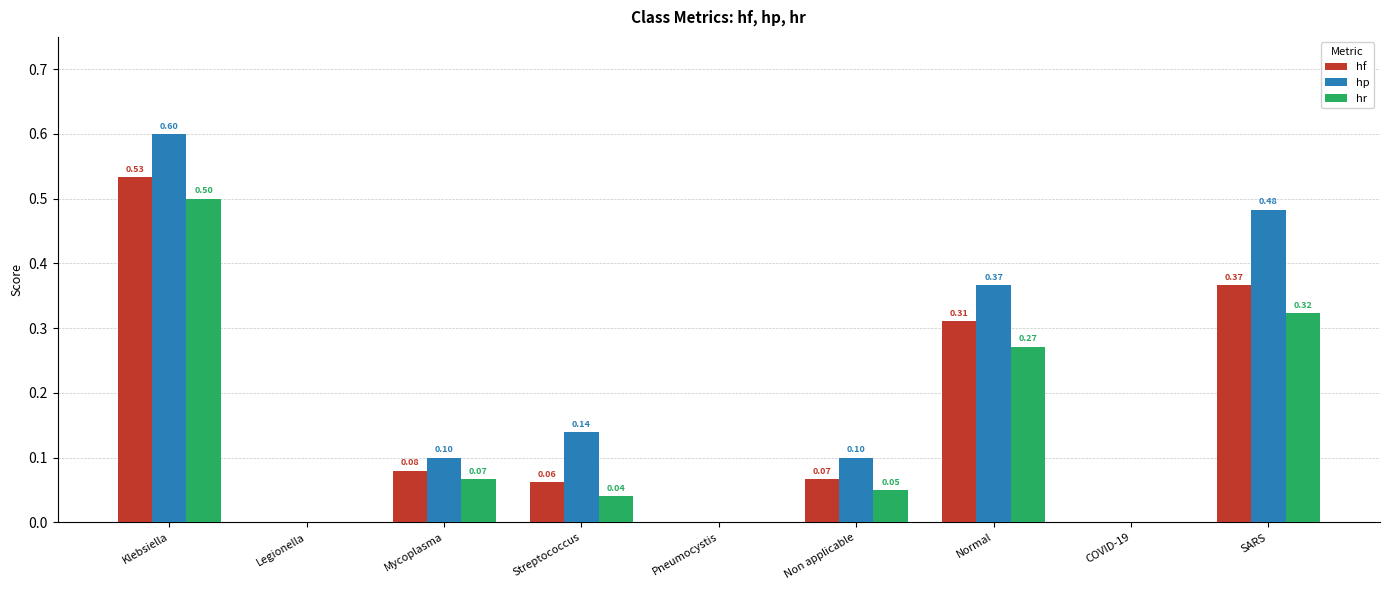

At which label does hf reach its peak?

Klebsiella